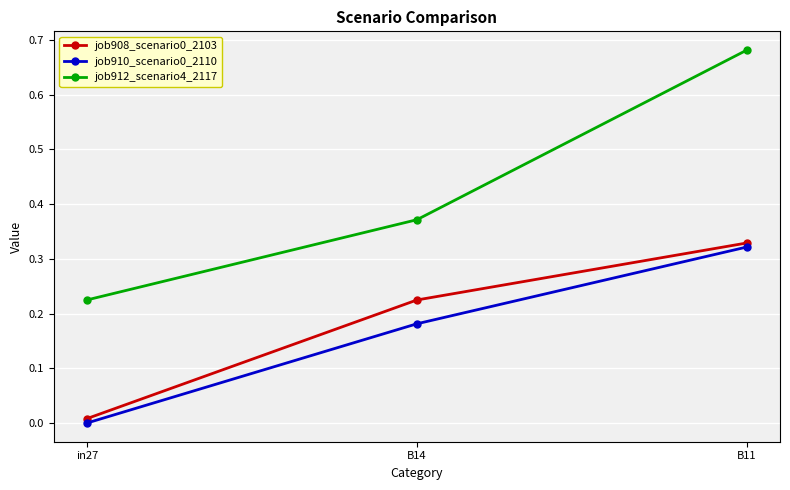

At how many categories does at least one series exceed 0?

3